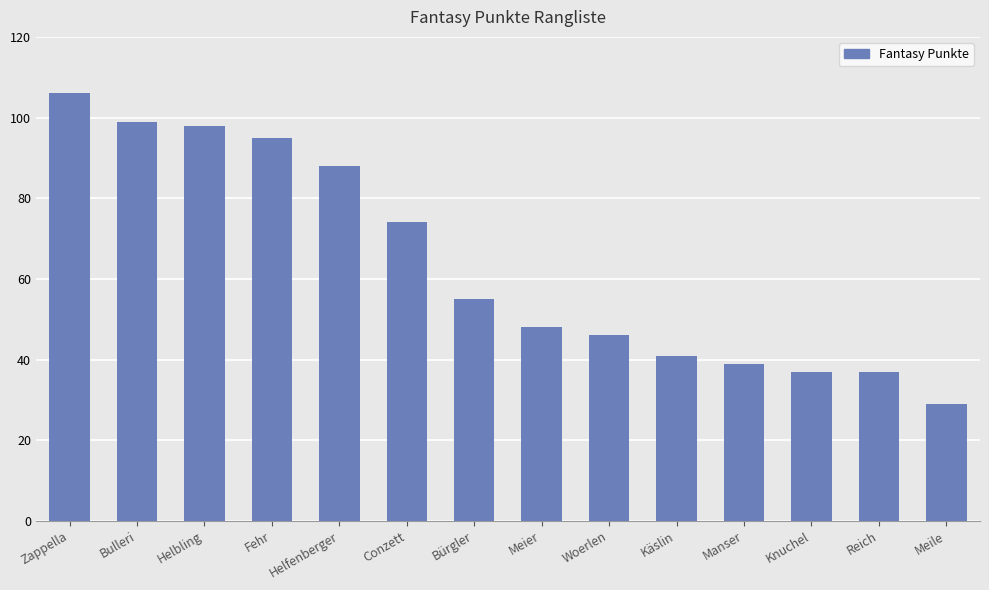

Where is the data nearest to the value 67?

Conzett